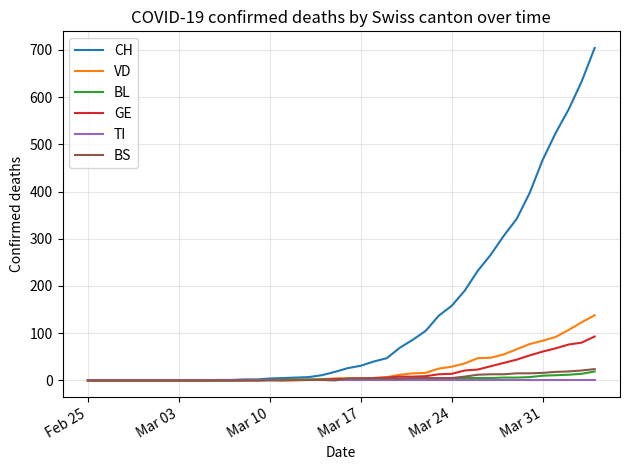

Count the number of data series in this chart.

6